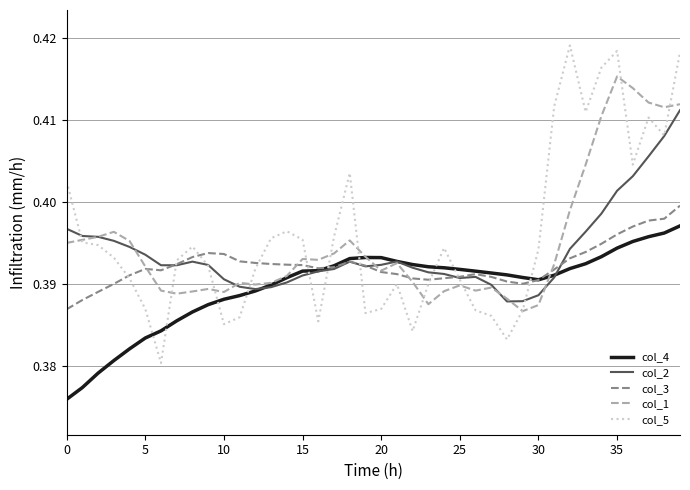

Which series has the largest range (max minus min)?

col_5